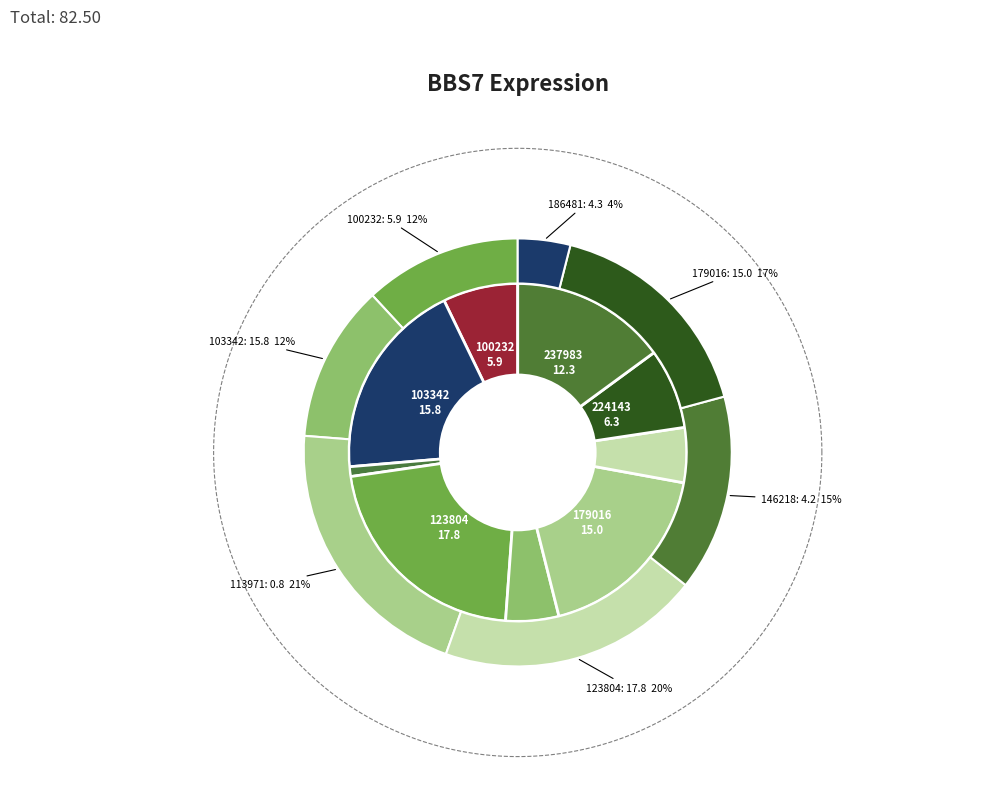

Do 113971 and 103342 together represent more than half of the pie?

No